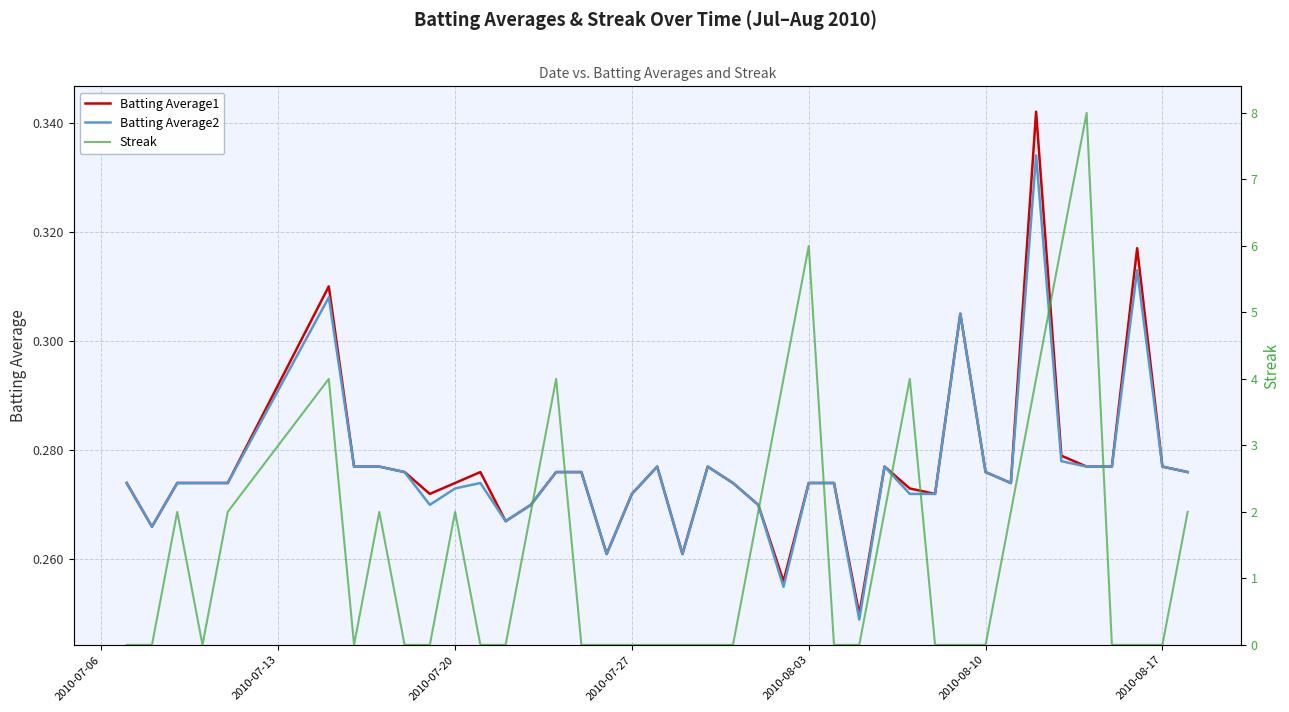

Reading left to right, what are all the values shown in this chart?

Batting Average1: 0.3	0.3	0.3	0.3	0.3	0.3	0.3	0.3	0.3	0.3	0.3	0.3	0.3	0.3	0.3	0.3	0.3	0.3	0.3	0.3	0.3	0.3	0.3	0.3	0.3	0.3	0.2	0.3	0.3	0.3	0.3	0.3	0.3	0.3	0.3	0.3	0.3	0.3	0.3	0.3
Batting Average2: 0.3	0.3	0.3	0.3	0.3	0.3	0.3	0.3	0.3	0.3	0.3	0.3	0.3	0.3	0.3	0.3	0.3	0.3	0.3	0.3	0.3	0.3	0.3	0.3	0.3	0.3	0.2	0.3	0.3	0.3	0.3	0.3	0.3	0.3	0.3	0.3	0.3	0.3	0.3	0.3
Streak: 0.0	0.0	2.0	0.0	2.0	4.0	0.0	2.0	0.0	0.0	2.0	0.0	0.0	2.0	4.0	0.0	0.0	0.0	0.0	0.0	0.0	0.0	2.0	4.0	6.0	0.0	0.0	2.0	4.0	0.0	0.0	0.0	2.0	4.0	6.0	8.0	0.0	0.0	0.0	2.0